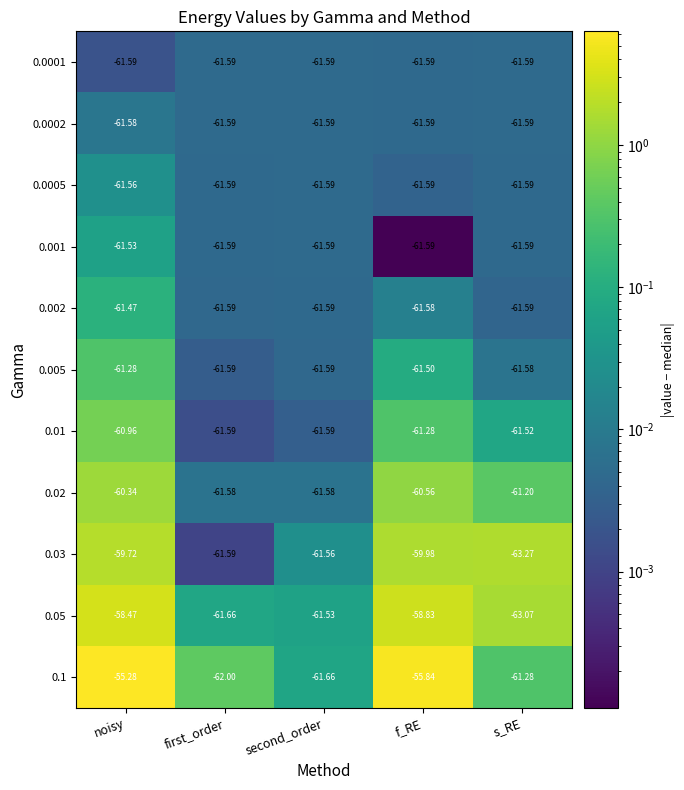

At which label does 0.1 first exceed -61?

noisy